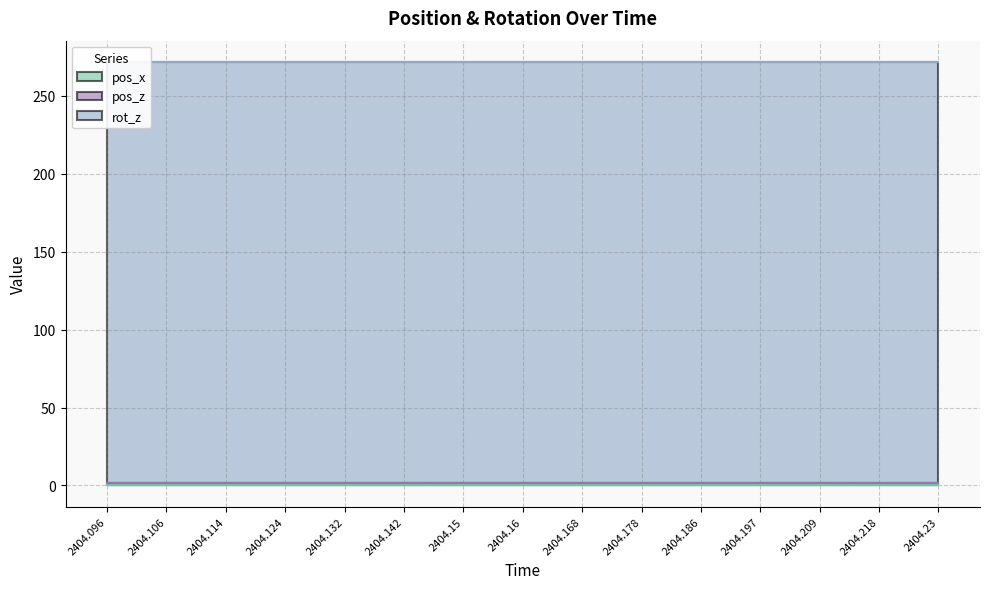

True or false: pos_z has more than 2 interior local peaks.

False